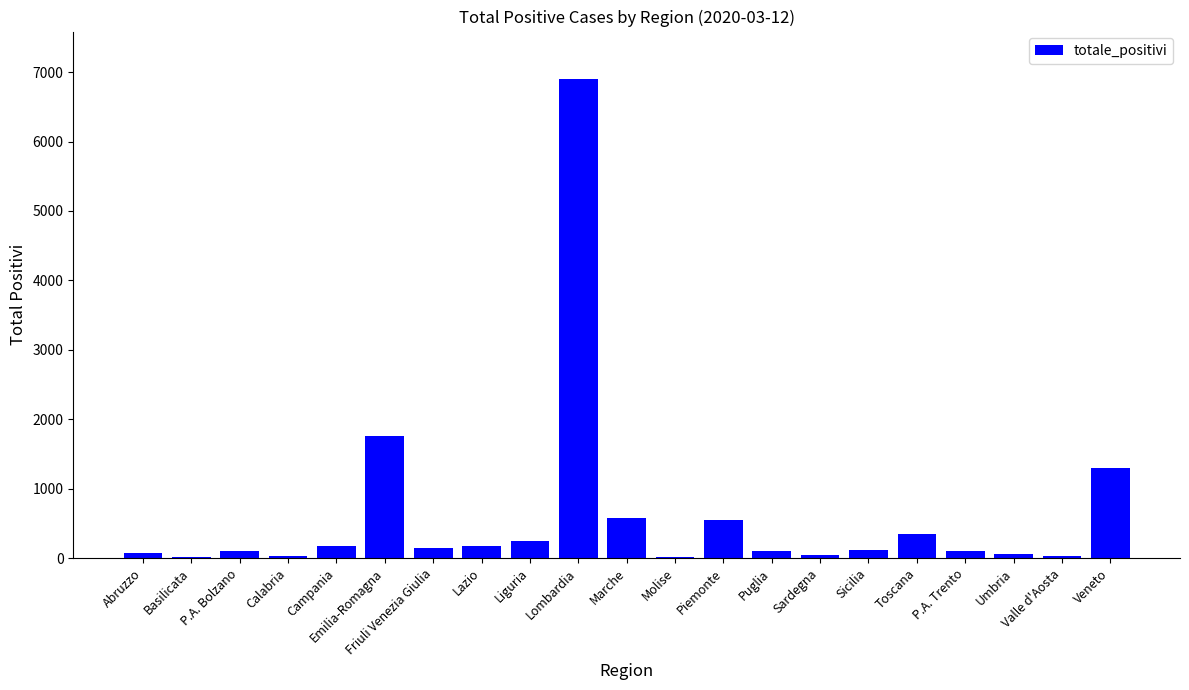

Which category has the highest value across all series?

Lombardia